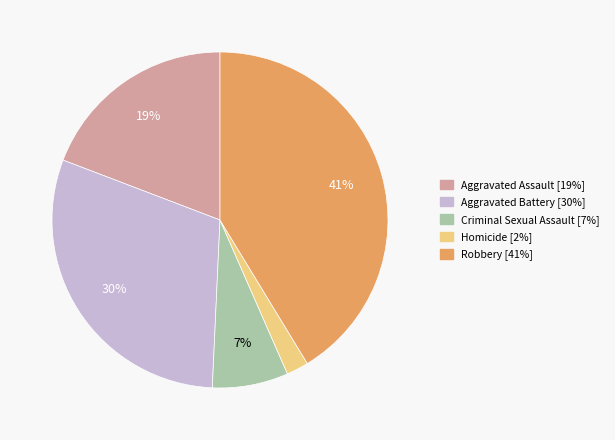

To the nearest percent, what portion does Criminal Sexual Assault represent?

7%